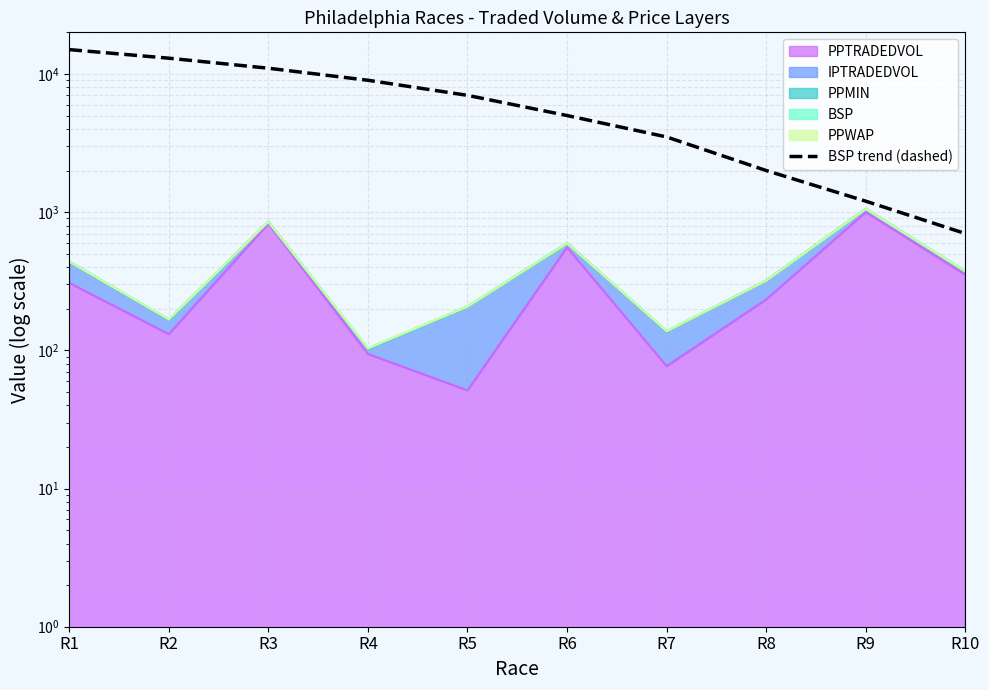

How many lines are shown in the chart?

1